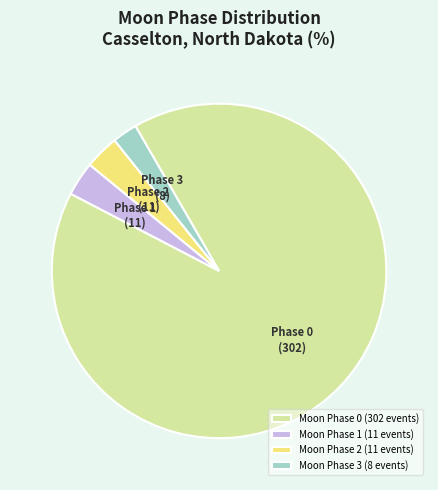

The Phase 3 slice represents 8% of the pie. True or false?

False